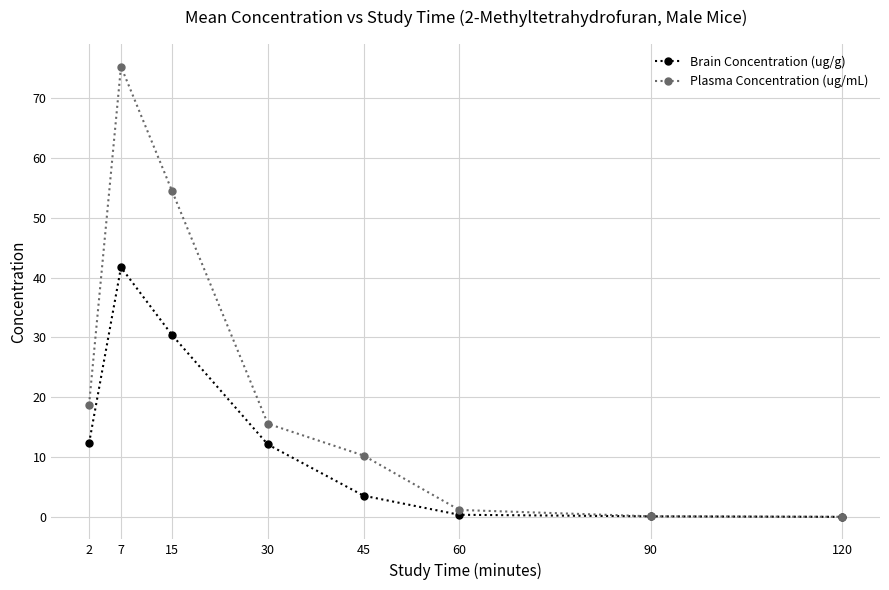

True or false: Plasma Concentration (ug/mL) has a value of 16.1 at 45.

False